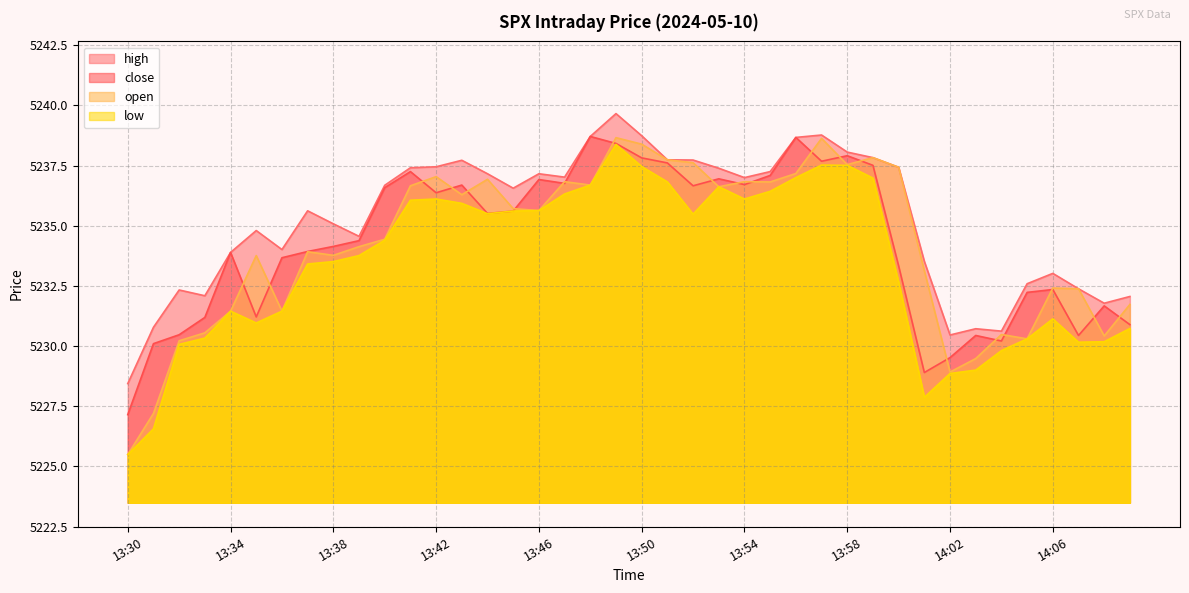

What is the difference between the maximum and minimum values in the open series?

13.2